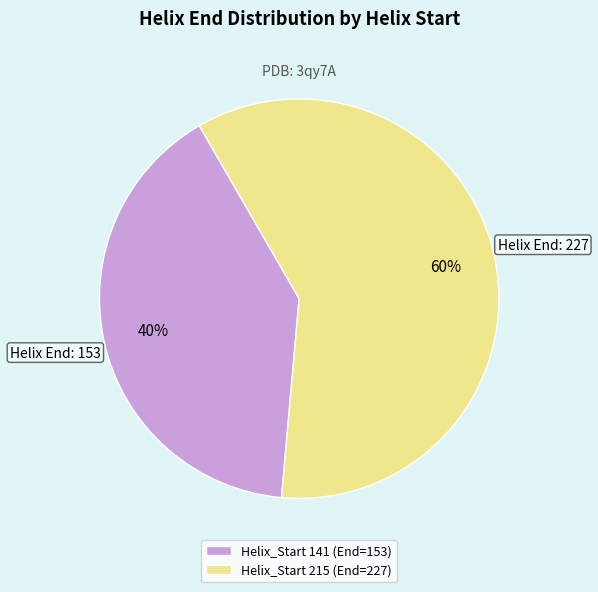

What is the ratio of the value at Helix_Start 141 to the value at Helix_Start 215?

0.7